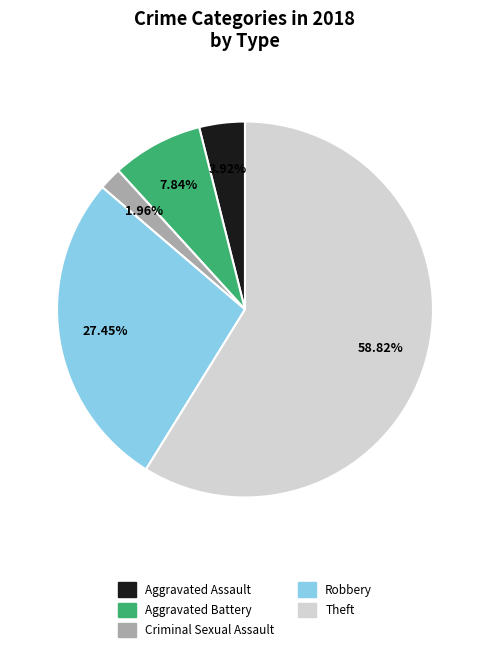

The Aggravated Battery slice represents 8% of the pie. True or false?

True